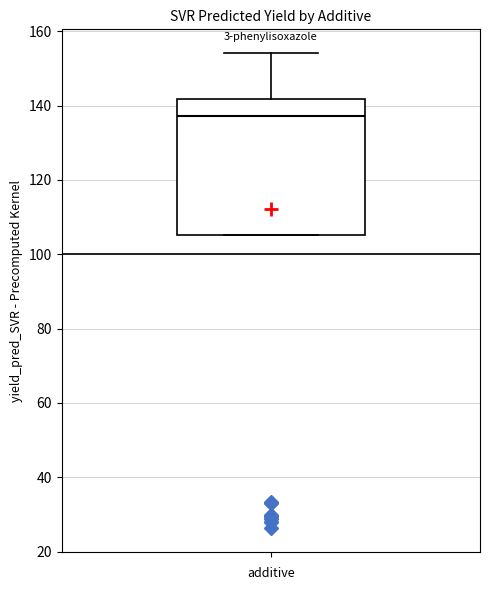

Transcribe this box plot: give where the median line is, the range the box spans, and where the two whiskers end, as read against the y-axis. The values are not printed on the chart, so give them approximately, as read against the axis.

median 138, box 106 to 142, whiskers 106 to 154